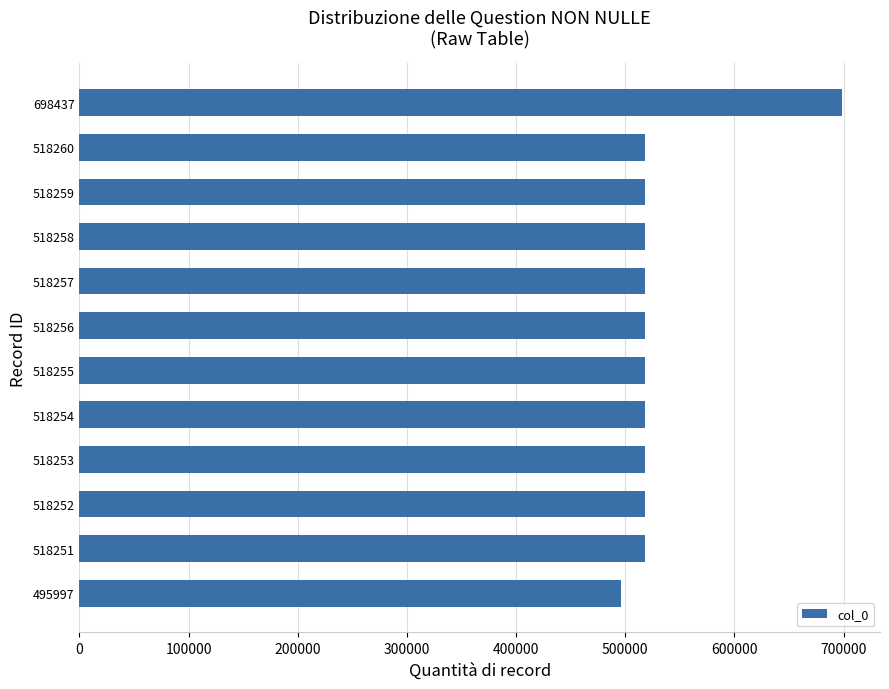

What is the difference between the maximum and minimum values?

202440